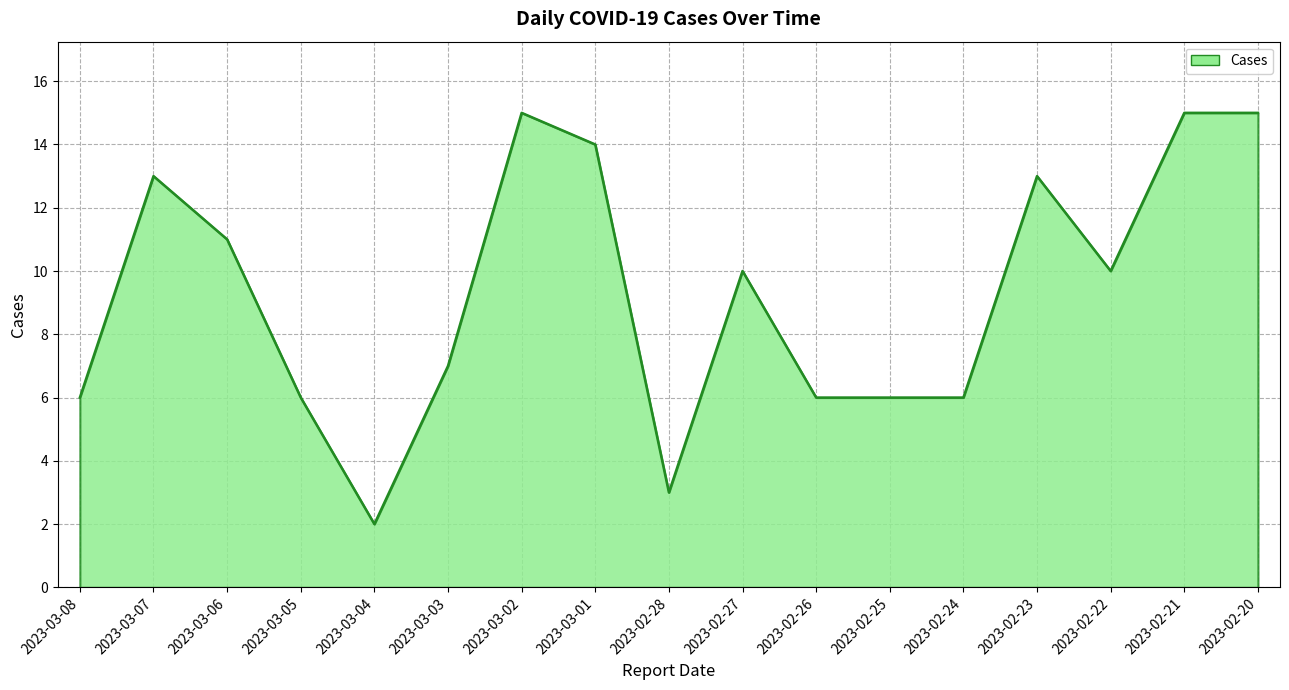

Where does the data first go above 10?

2023-03-07